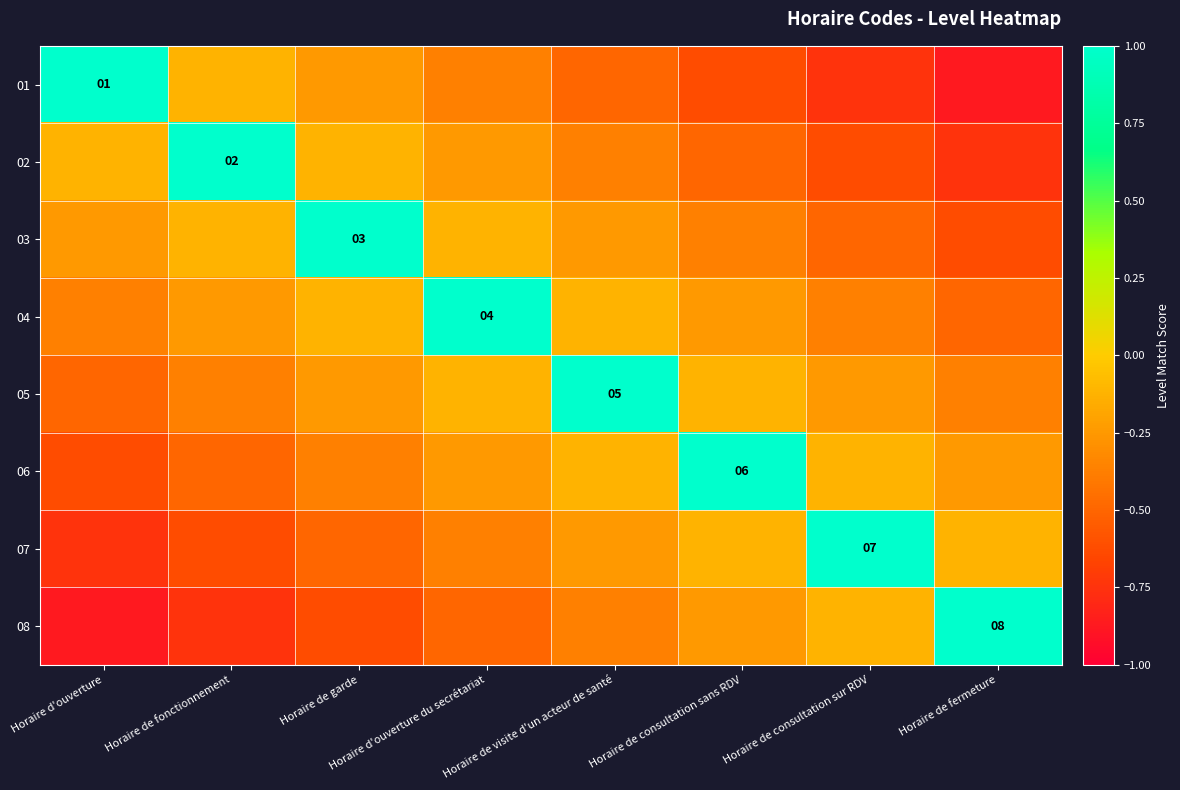

Rank the categories by 02 value from highest to lowest.

Horaire de fonctionnement, Horaire d'ouverture, Horaire de garde, Horaire d'ouverture du secrétariat, Horaire de visite d'un acteur de santé, Horaire de consultation sans RDV, Horaire de consultation sur RDV, Horaire de fermeture